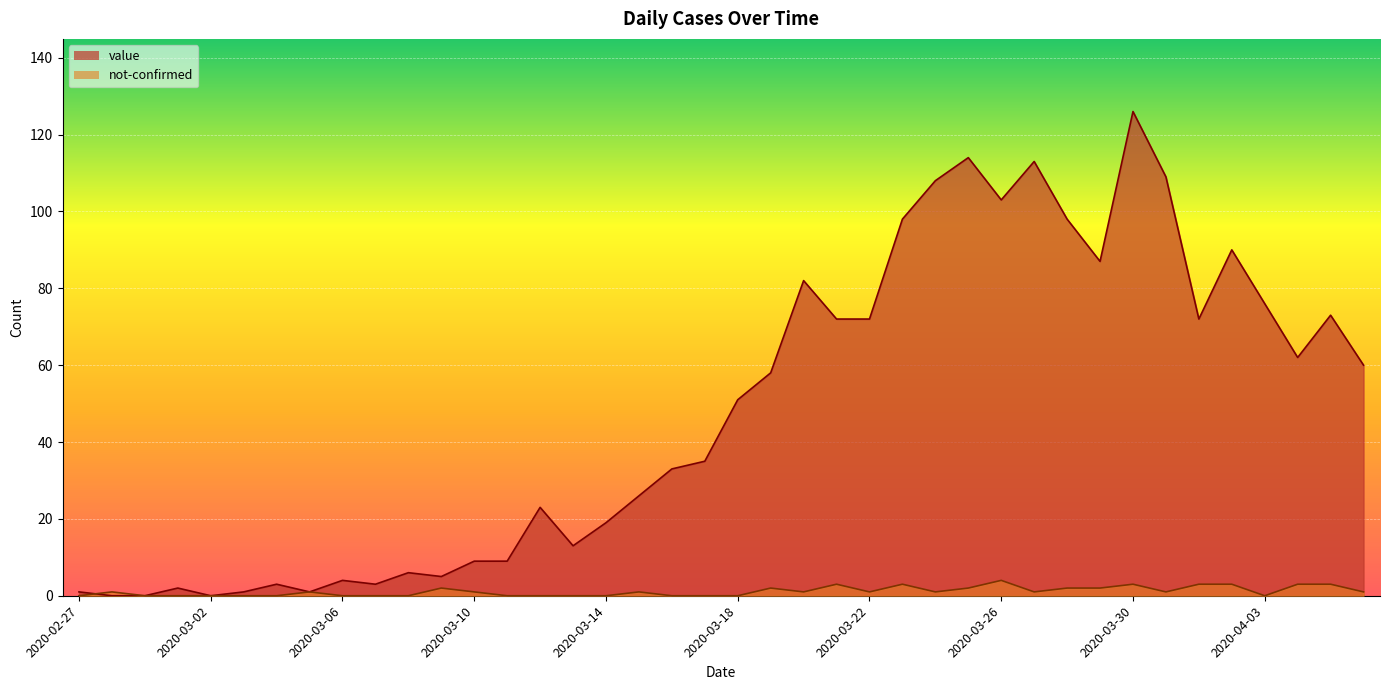

Read the value value at 2020-03-17, to the nearest 5.

35